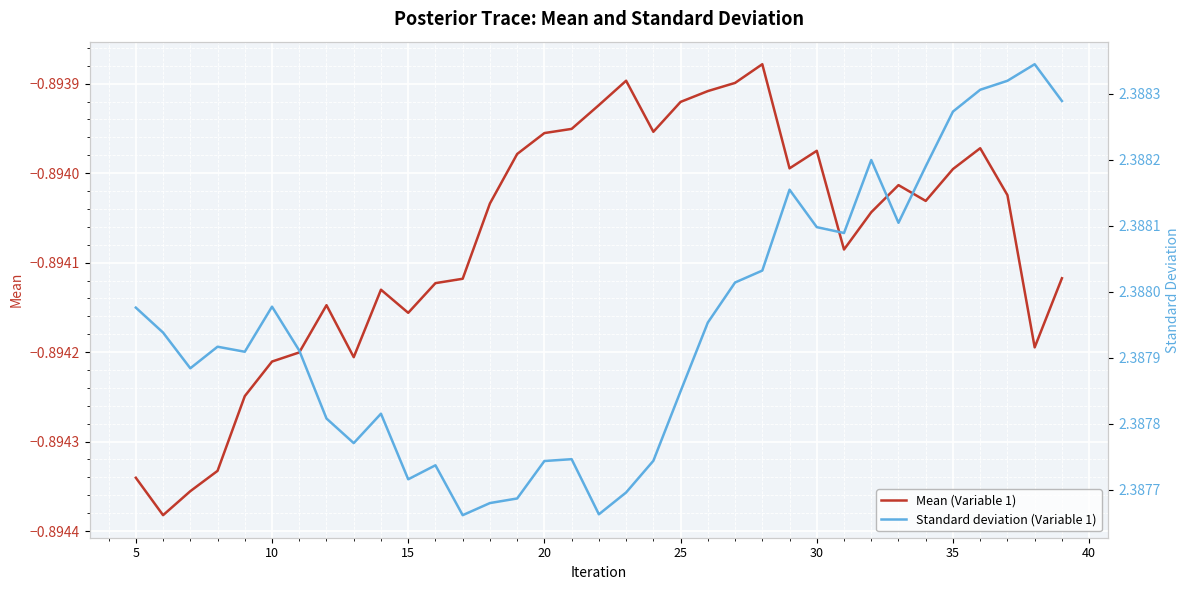

Count the number of categories in the chart.

35